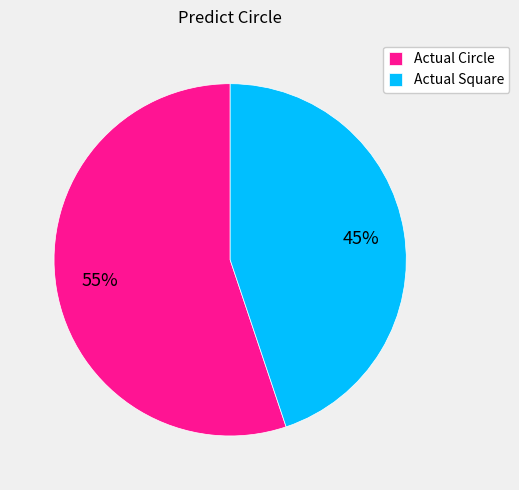

To the nearest percent, what is the difference between the Actual Square and Actual Circle slice percentages?

10%